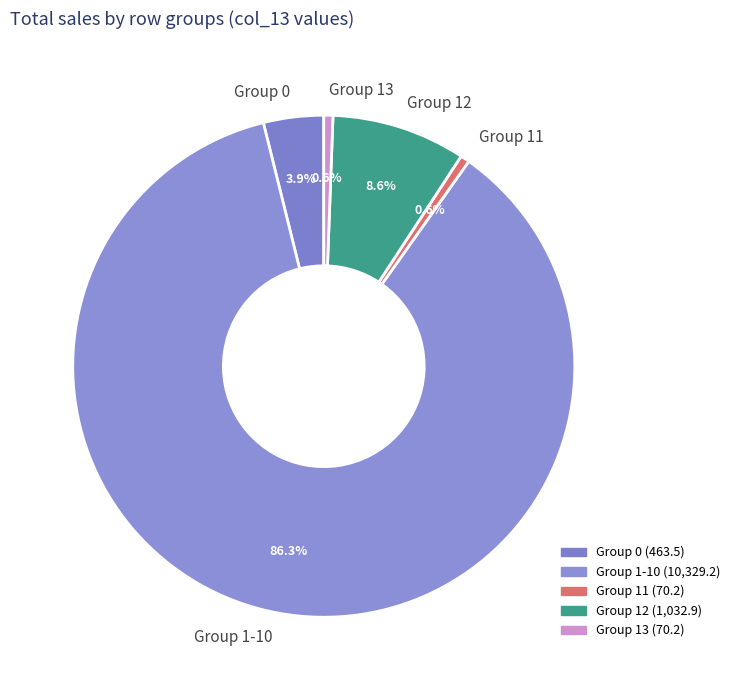

How much of the chart is everything except Group 1-10?

13.7%